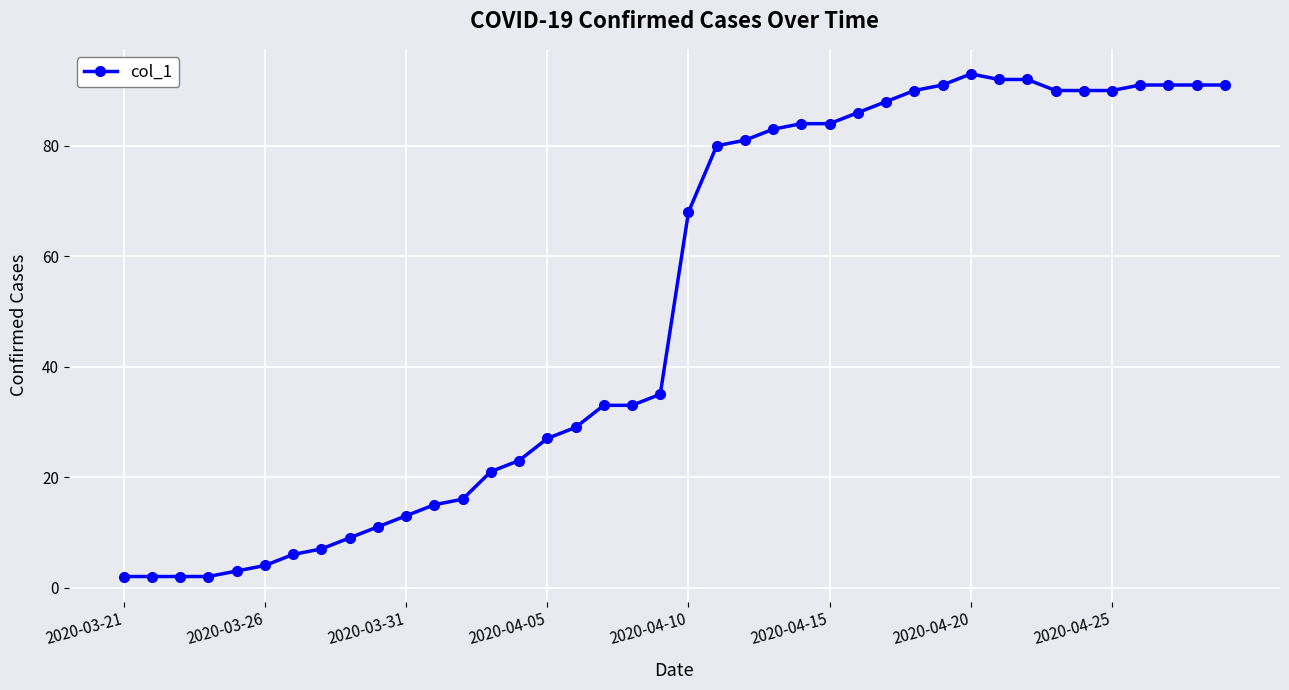

True or false: the data has more than 0 interior local peaks.

True